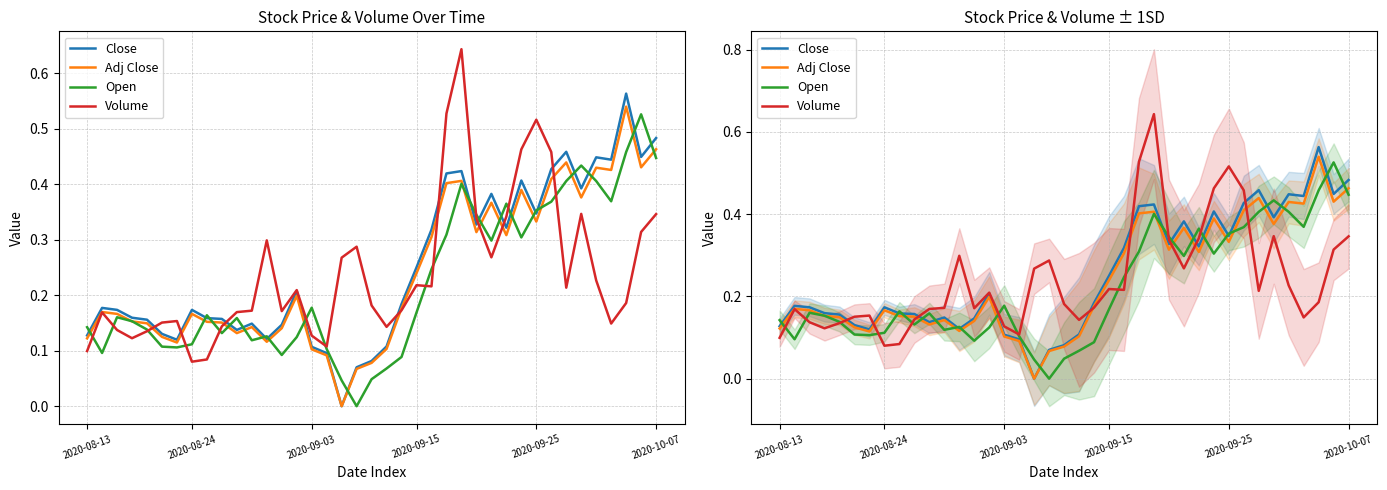

How many series are shown in this chart?

4